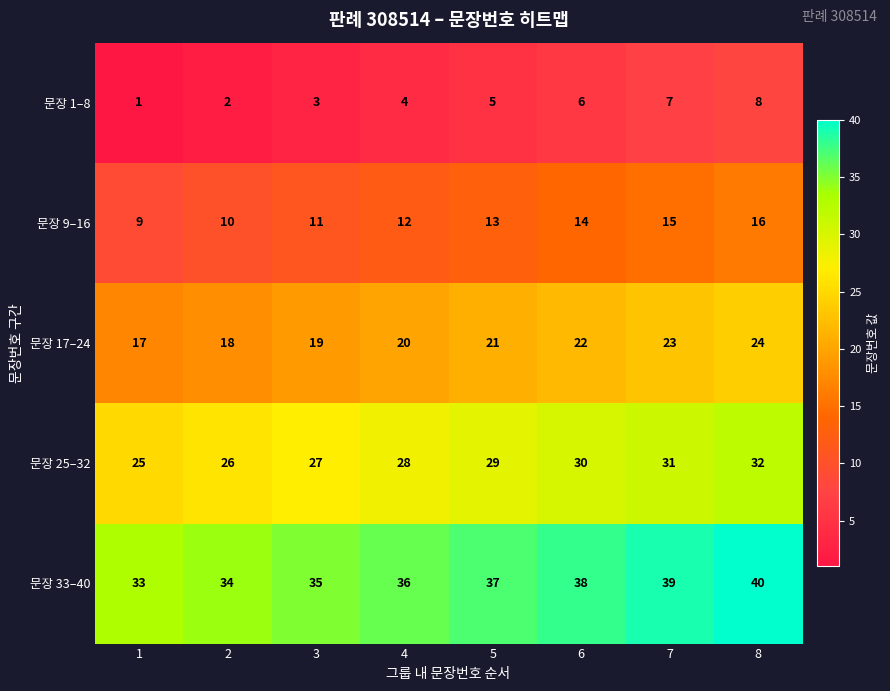

What is the spread (max minus min) of values at 6?

32